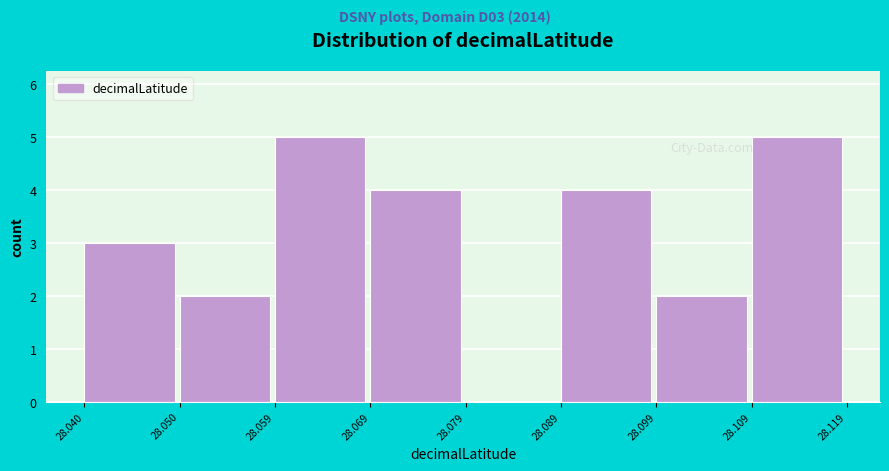

What is the height of the bar covering 28.059 to 28.069 on the x-axis? The values are not printed on the chart, so give them approximately, as read against the axis.

5